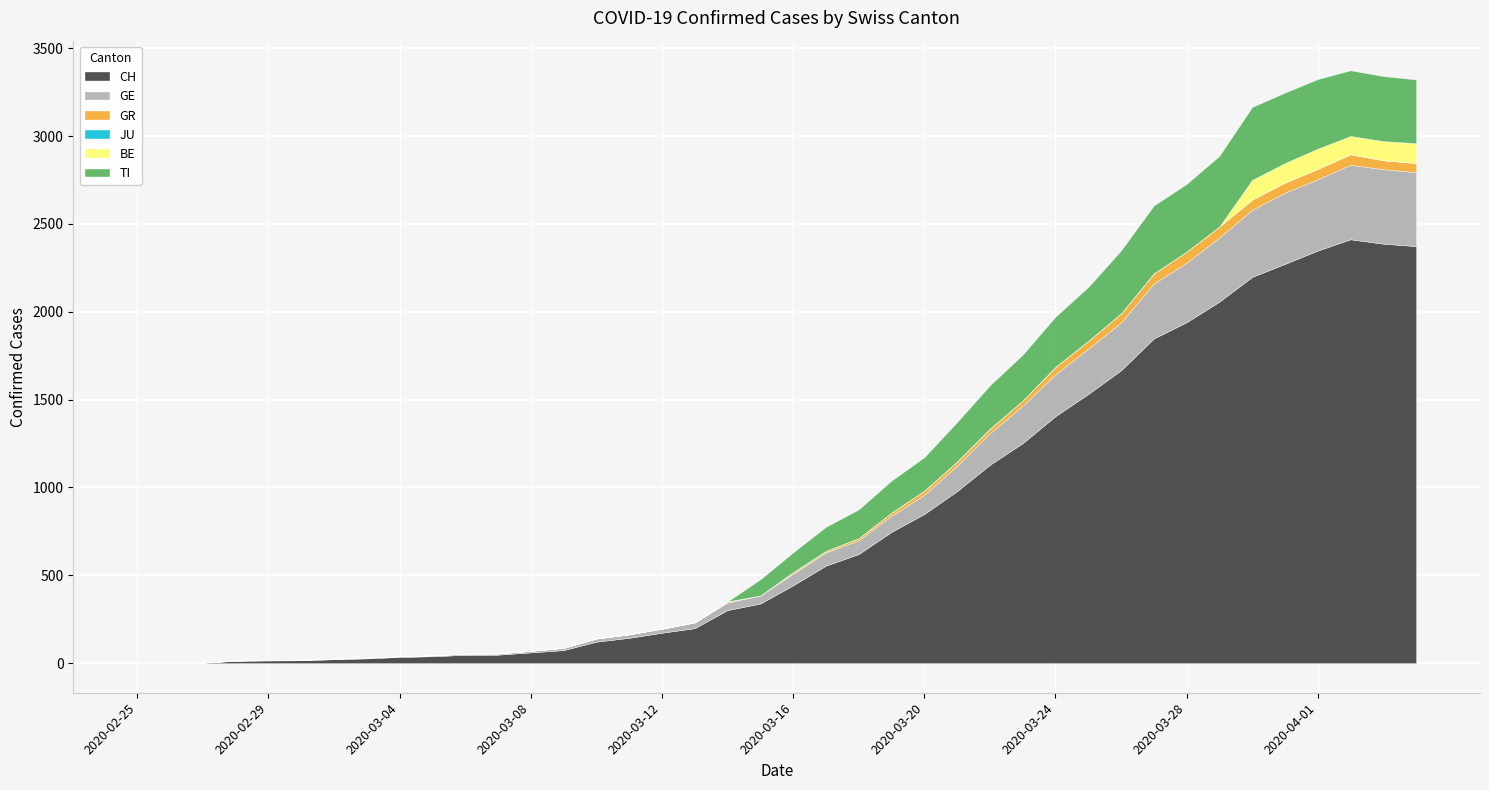

What is the label of the 9th point from the left?

2020-03-04